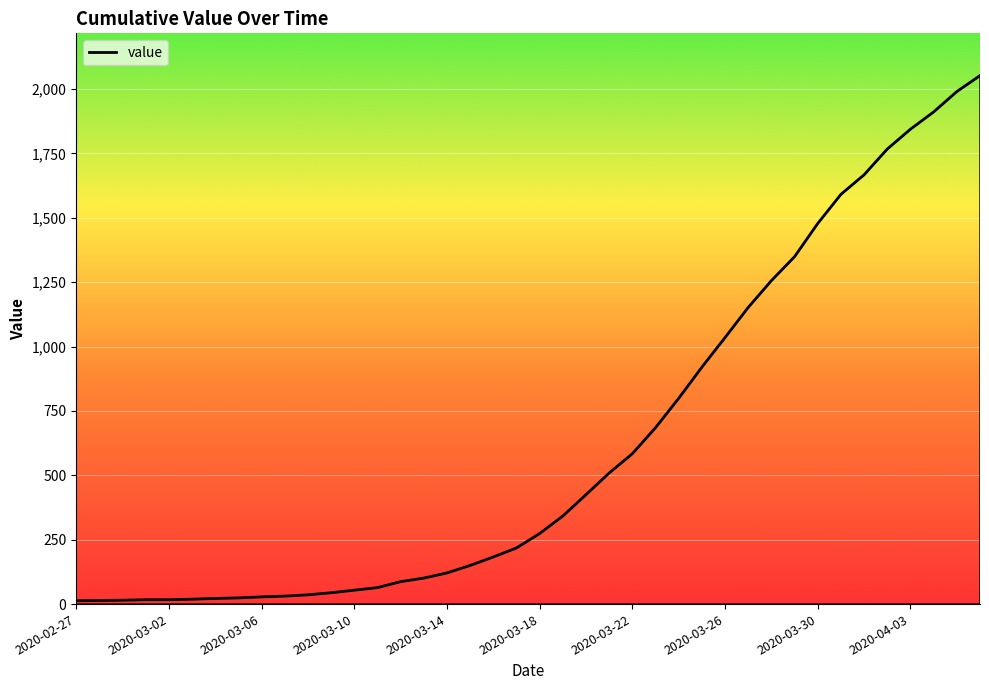

At which label is the value closest to 1032?

2020-03-26